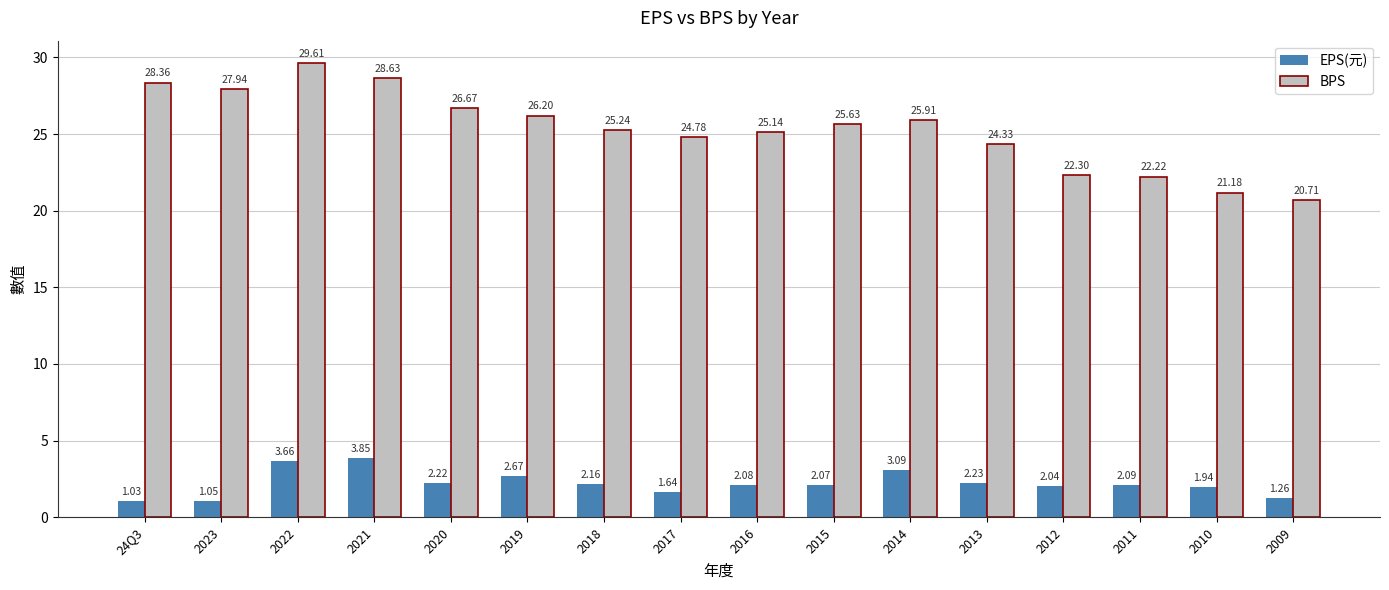

Which series has the largest total across all categories?

BPS